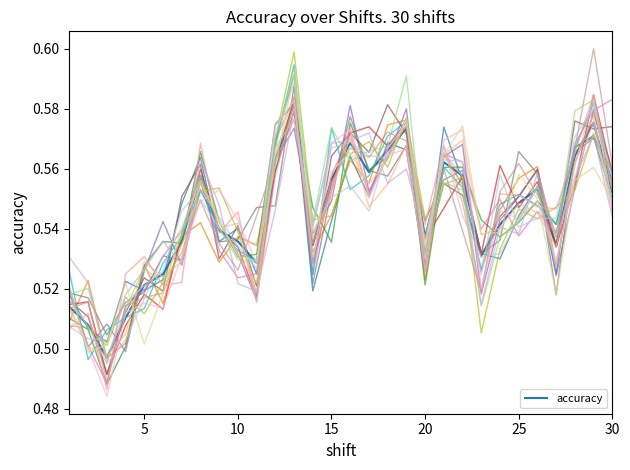

Is this an area chart (filled region under the line)?

No